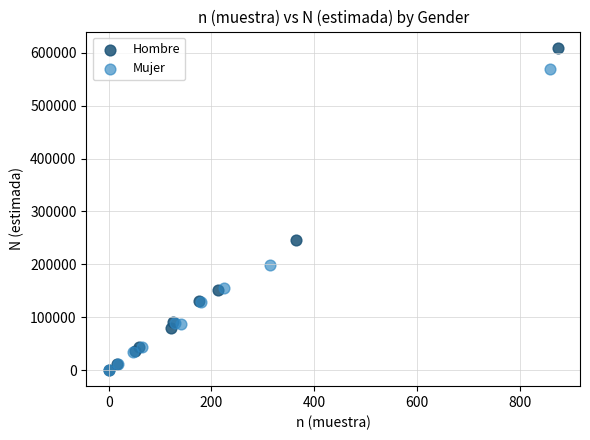

What are all the series names shown in the legend?

Hombre, Mujer